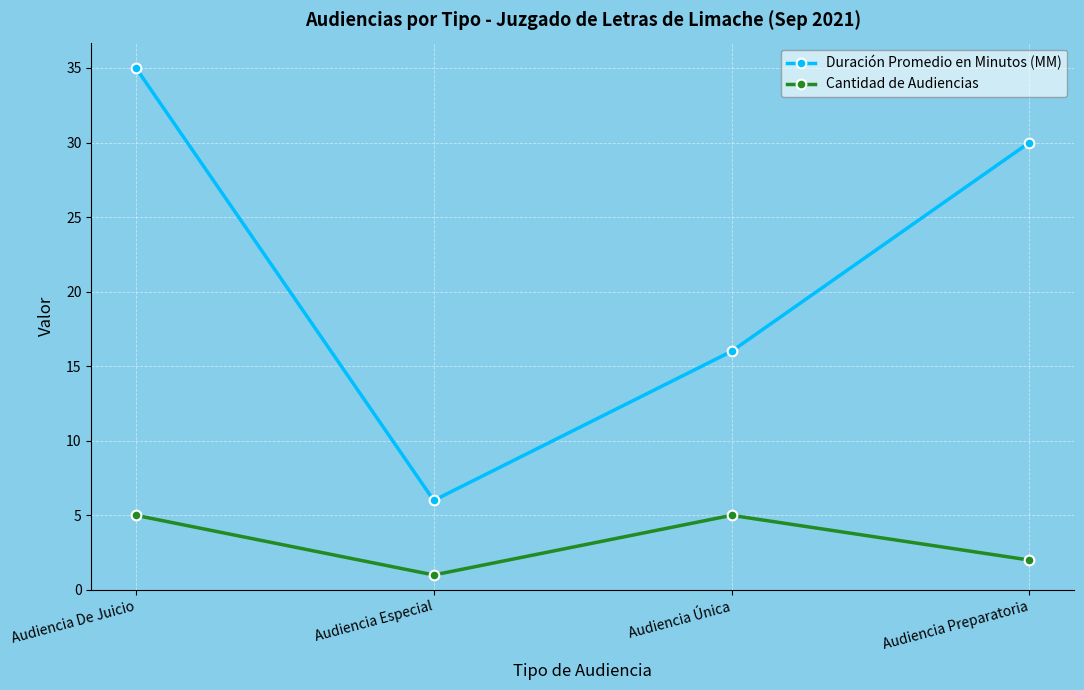

What position from the left is Audiencia Única?

3